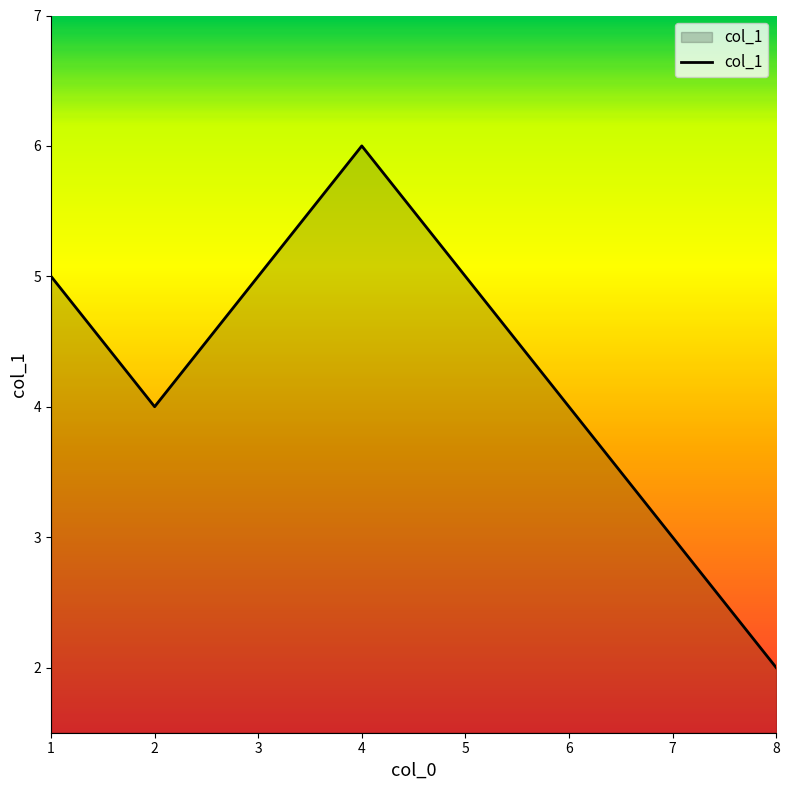

Which category has the highest value across all series?

4